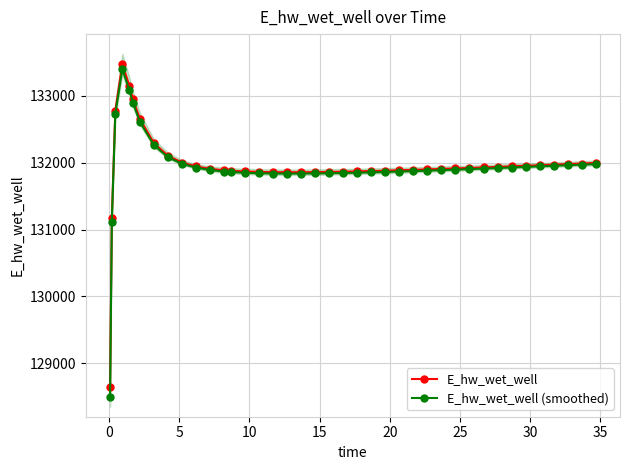

What is the average value of the E_hw_wet_well (smoothed) series?

131934.5